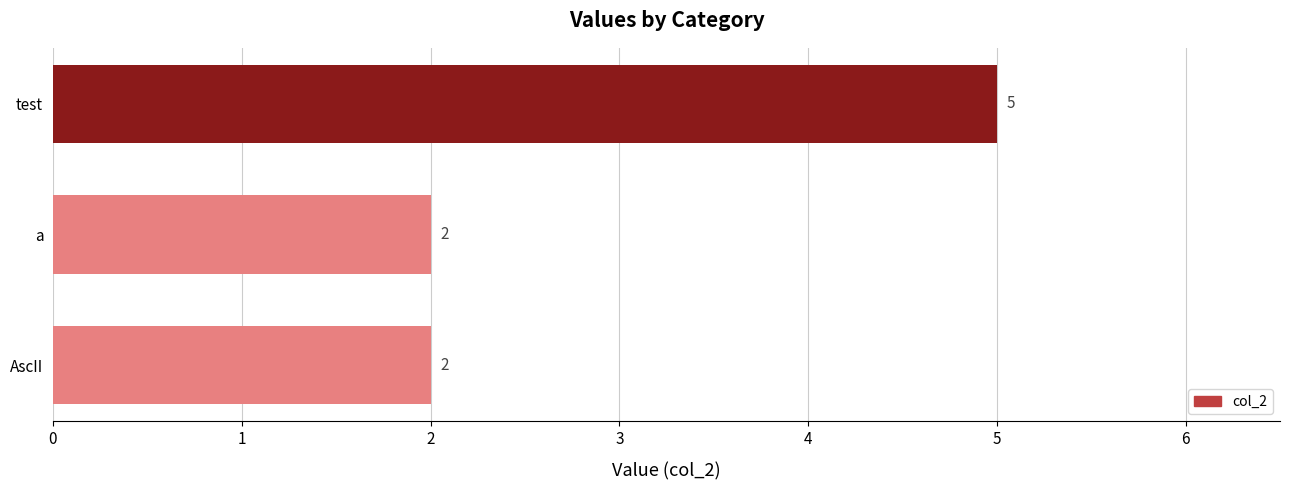

Approximately how many times larger is the value at test compared to a?

2.5